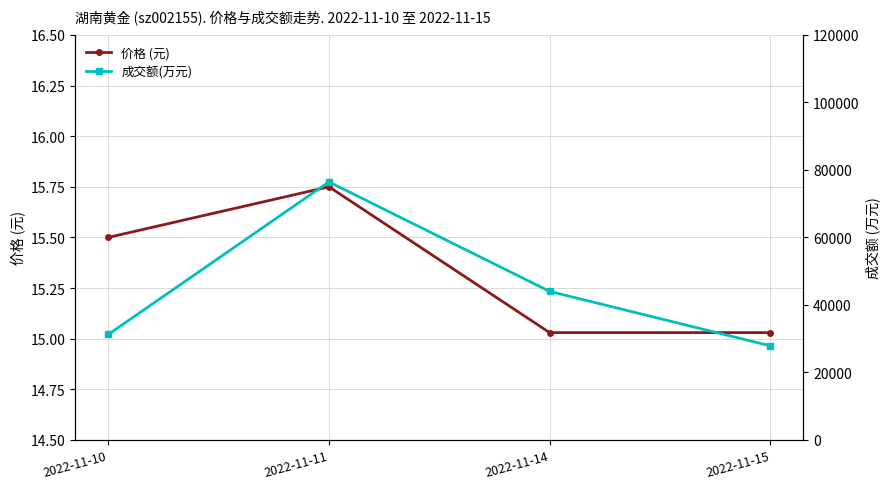

Which series has the largest total across all categories?

成交额(万元)